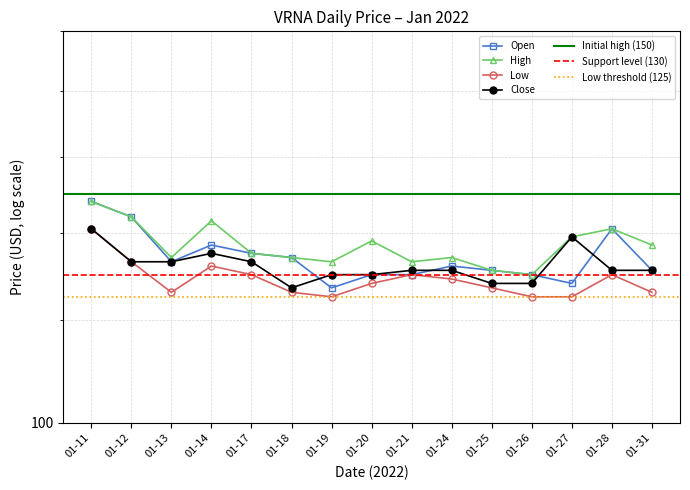

What is the total value across all series at 01-11?

578